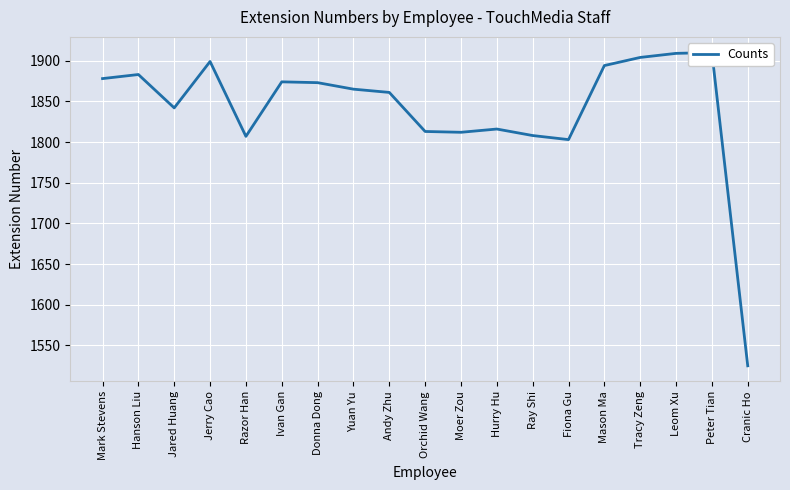

What is the label of the 3rd point from the left?

Jared Huang